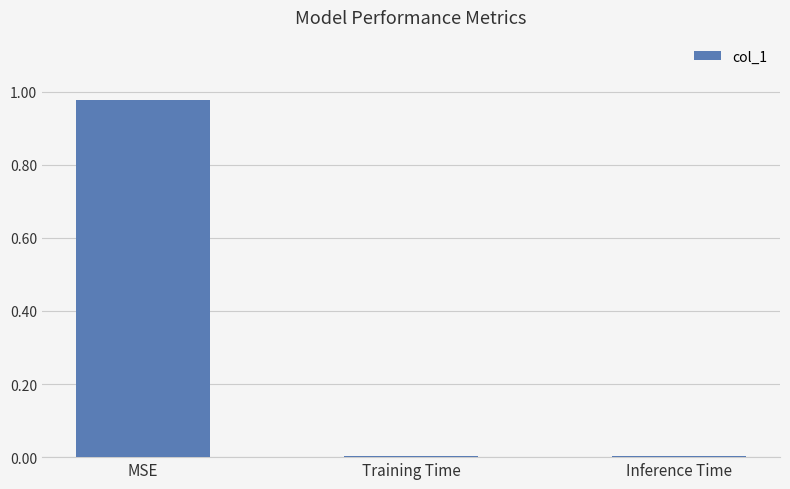

What is the change in value from MSE to Training Time?

-1.0